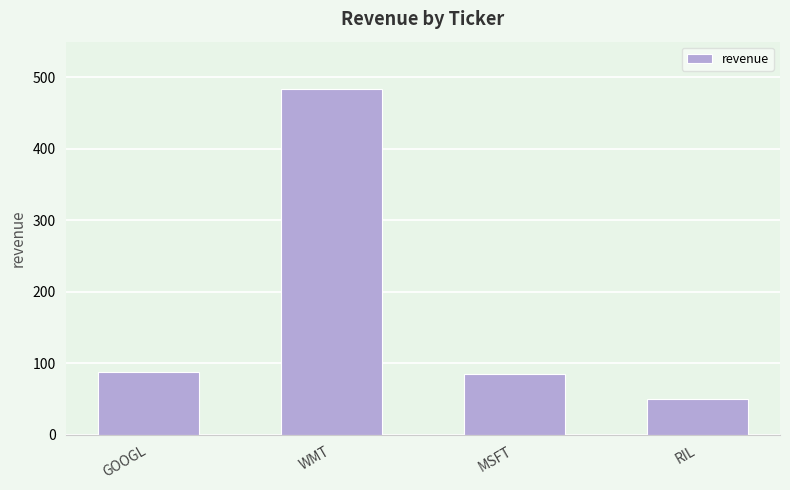

Approximately how many times larger is the value at WMT compared to RIL?

9.7